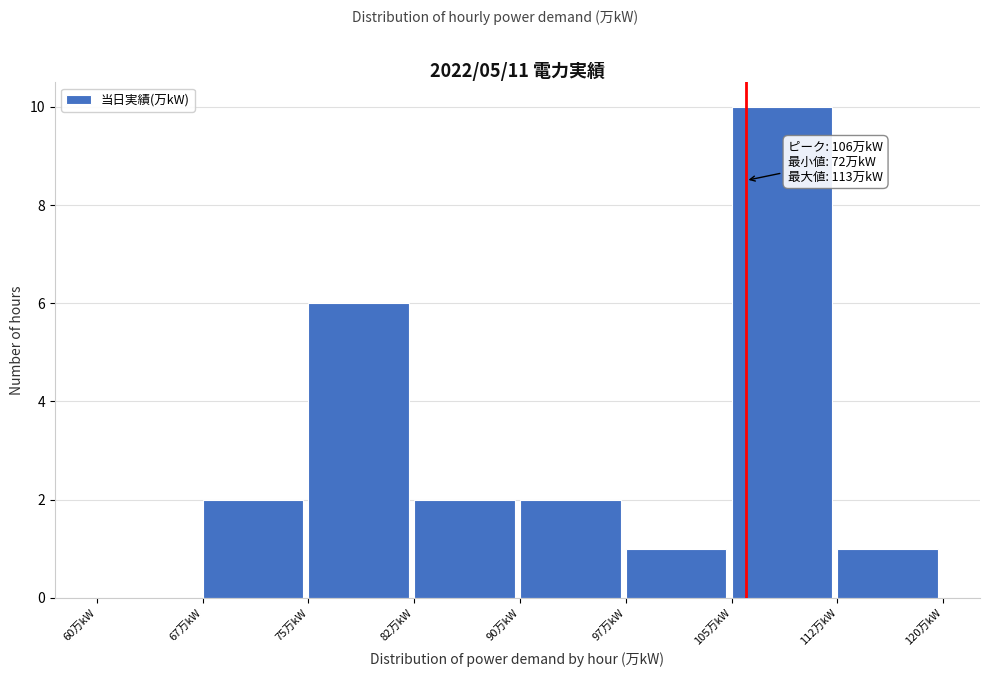

Over which range of the x-axis is the bar tallest?

105.0 to 112.5